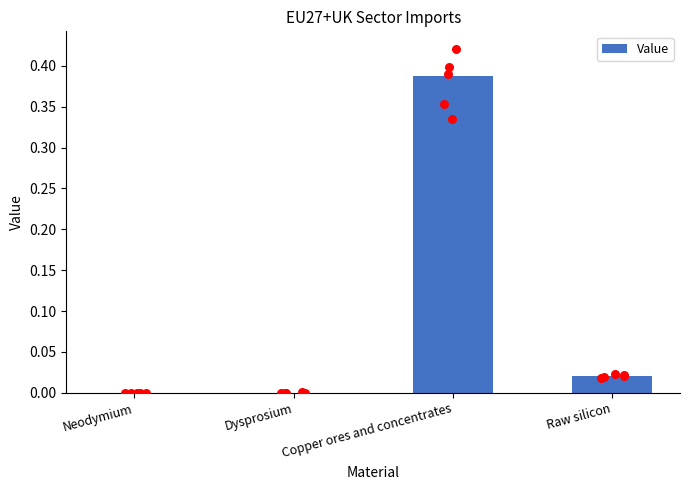

What is the change in value from Neodymium to Copper ores and concentrates?

+0.4